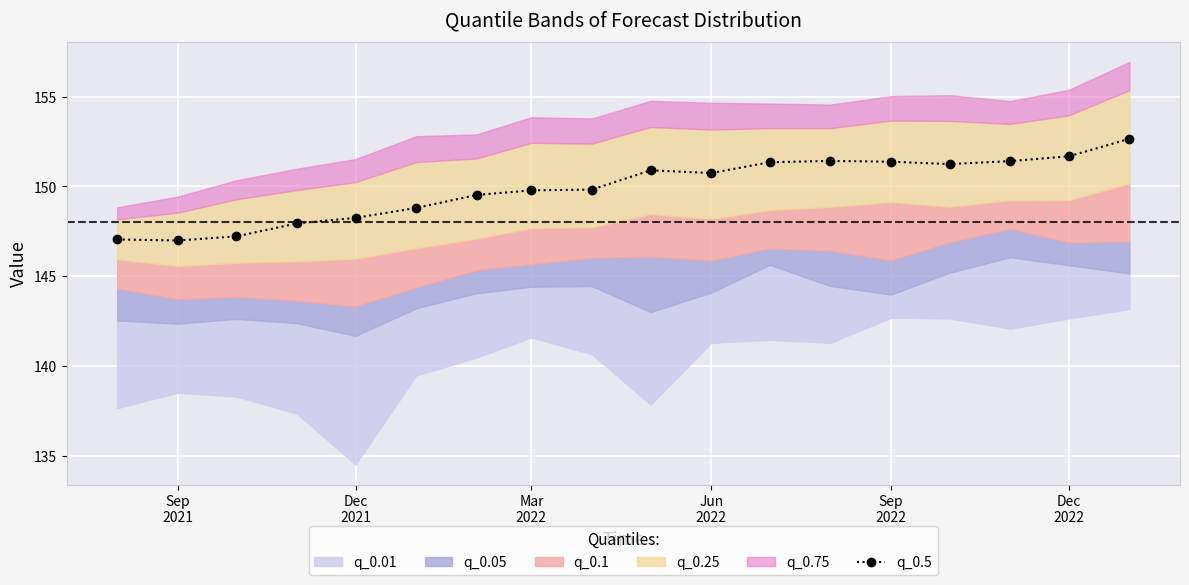

What is the lowest value of the q_0.5 series?

147.0